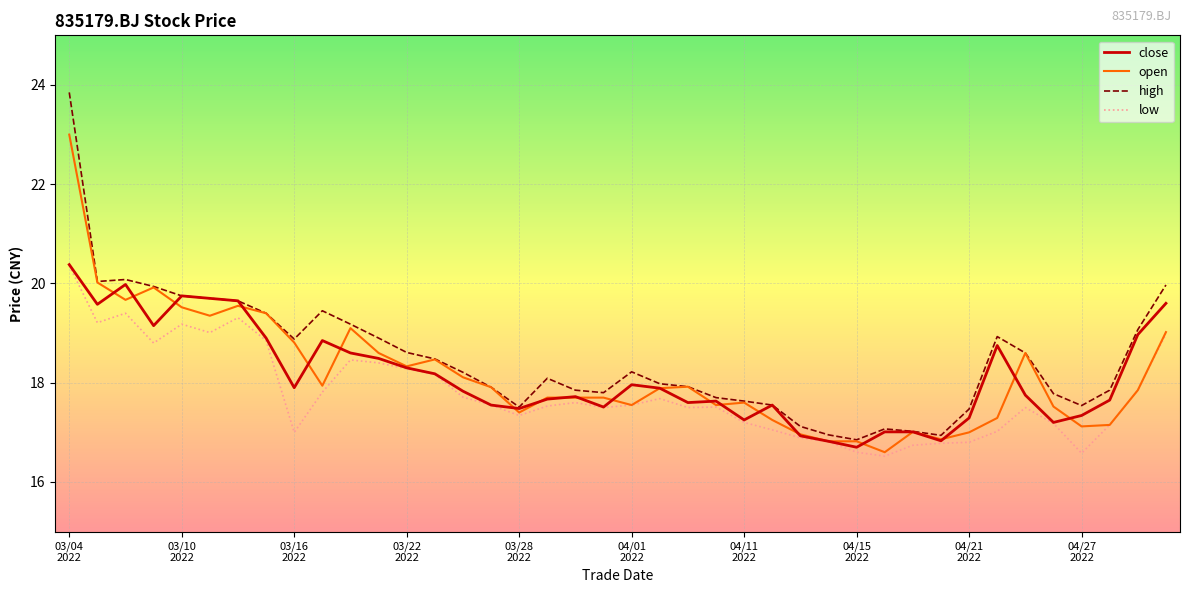

What are all the series names shown in the legend?

close, open, high, low